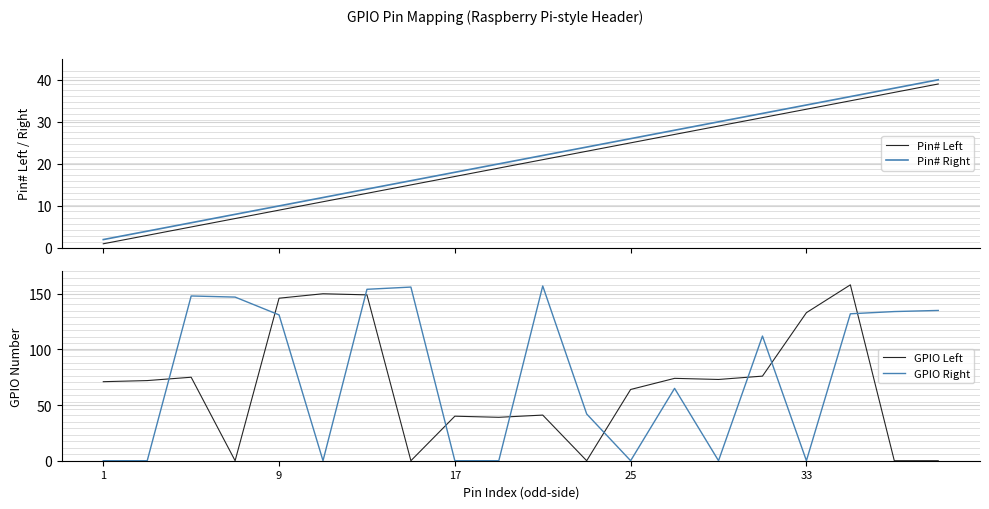

Which series has the widest spread of values?

GPIO Left